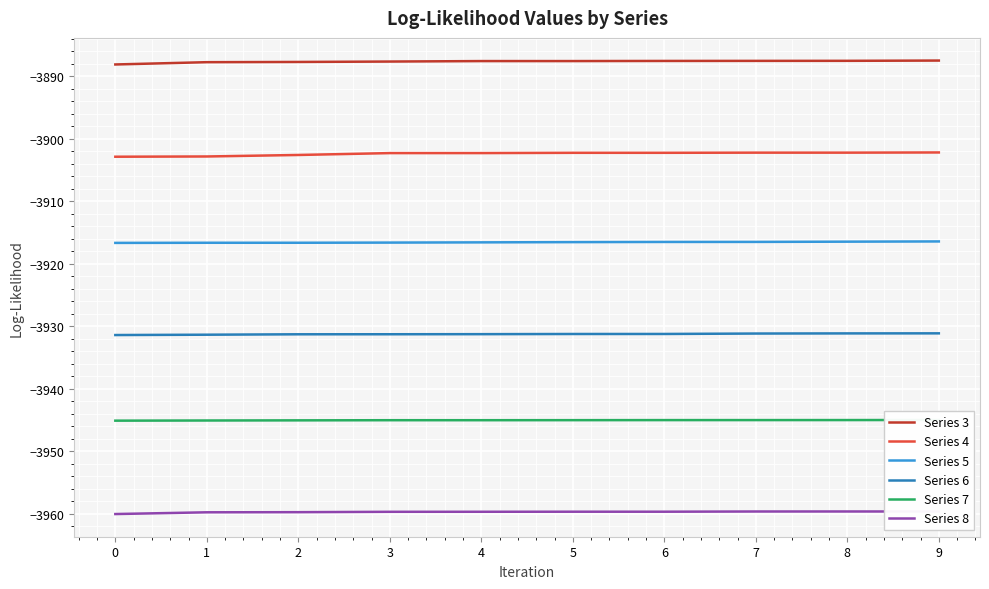

Reading left to right, list all the values displayed in this chart.

Series 3: -3888.2	-3887.8	-3887.7	-3887.7	-3887.6	-3887.6	-3887.6	-3887.6	-3887.6	-3887.5
Series 4: -3902.9	-3902.9	-3902.6	-3902.3	-3902.3	-3902.3	-3902.3	-3902.3	-3902.3	-3902.2
Series 5: -3916.7	-3916.7	-3916.7	-3916.6	-3916.6	-3916.6	-3916.5	-3916.5	-3916.5	-3916.5
Series 6: -3931.4	-3931.4	-3931.3	-3931.3	-3931.3	-3931.3	-3931.3	-3931.2	-3931.2	-3931.2
Series 7: -3945.1	-3945.1	-3945.1	-3945.1	-3945.1	-3945.0	-3945.0	-3945.0	-3945.0	-3945.0
Series 8: -3960.1	-3959.8	-3959.8	-3959.7	-3959.7	-3959.7	-3959.7	-3959.7	-3959.7	-3959.7